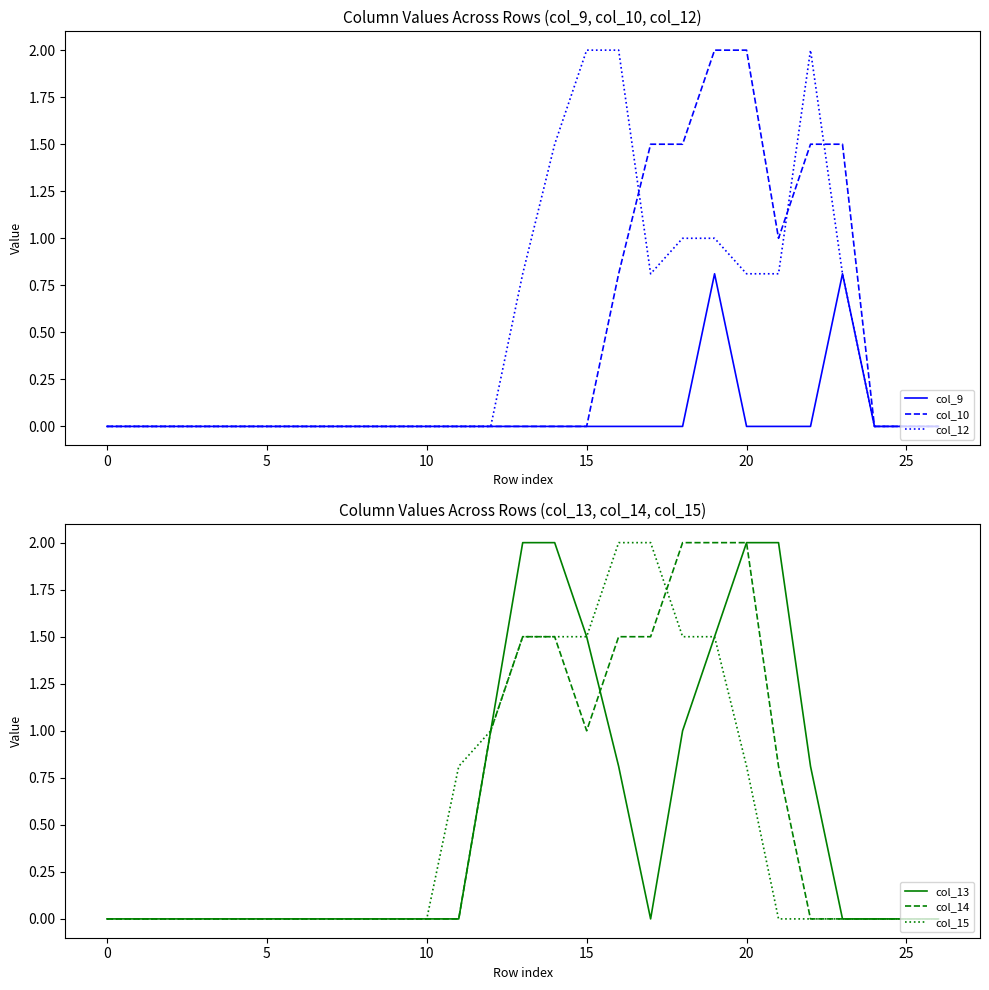

How many interior local peaks does the col_12 series have?

1